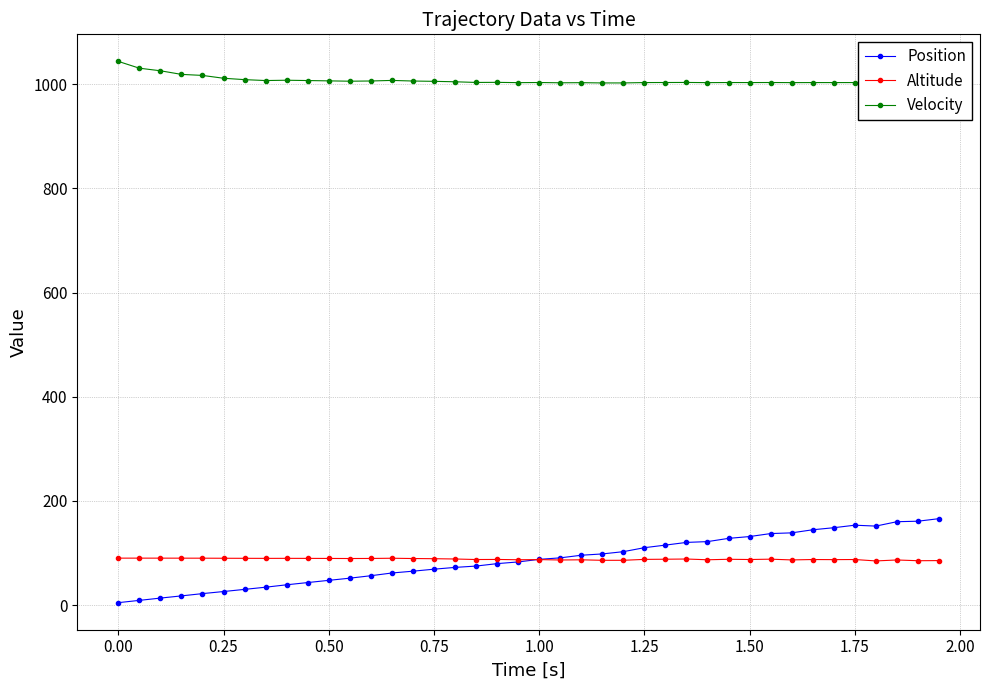

True or false: Velocity has more than 2 interior local peaks.

True